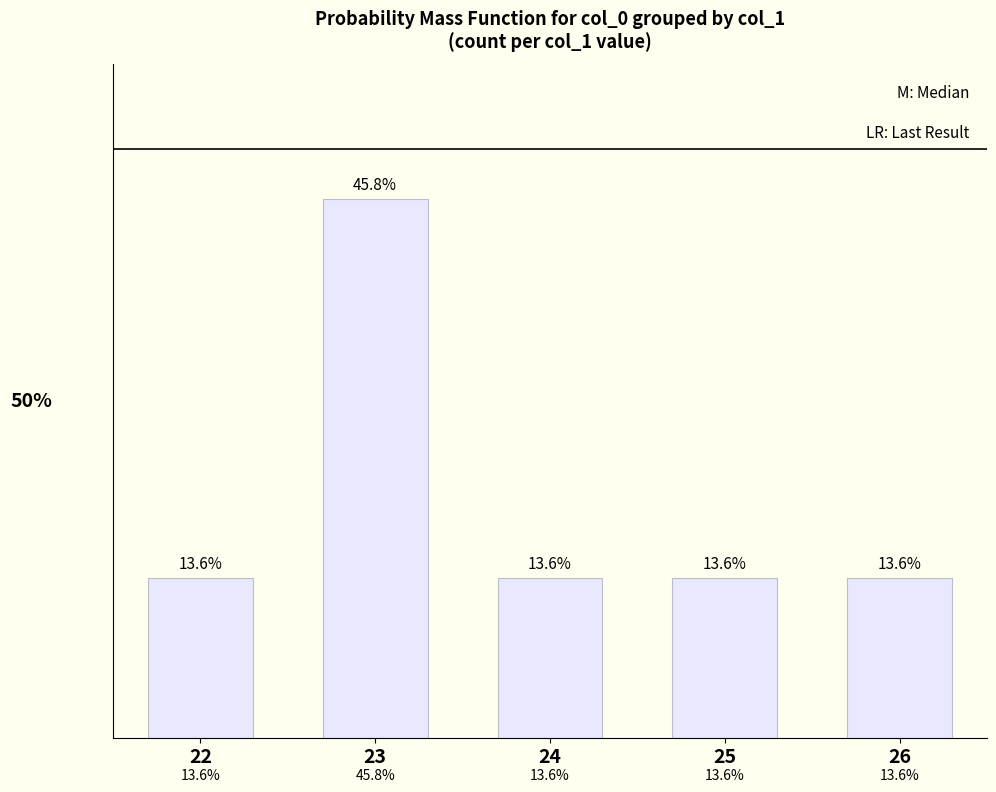

Are the bars horizontal?

No